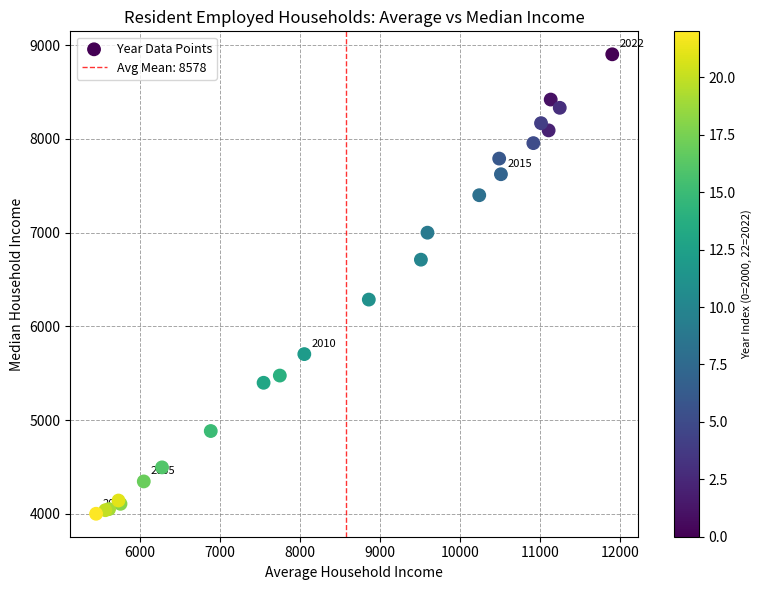

What Y value in the scatter plot is closest to 6452?

6286